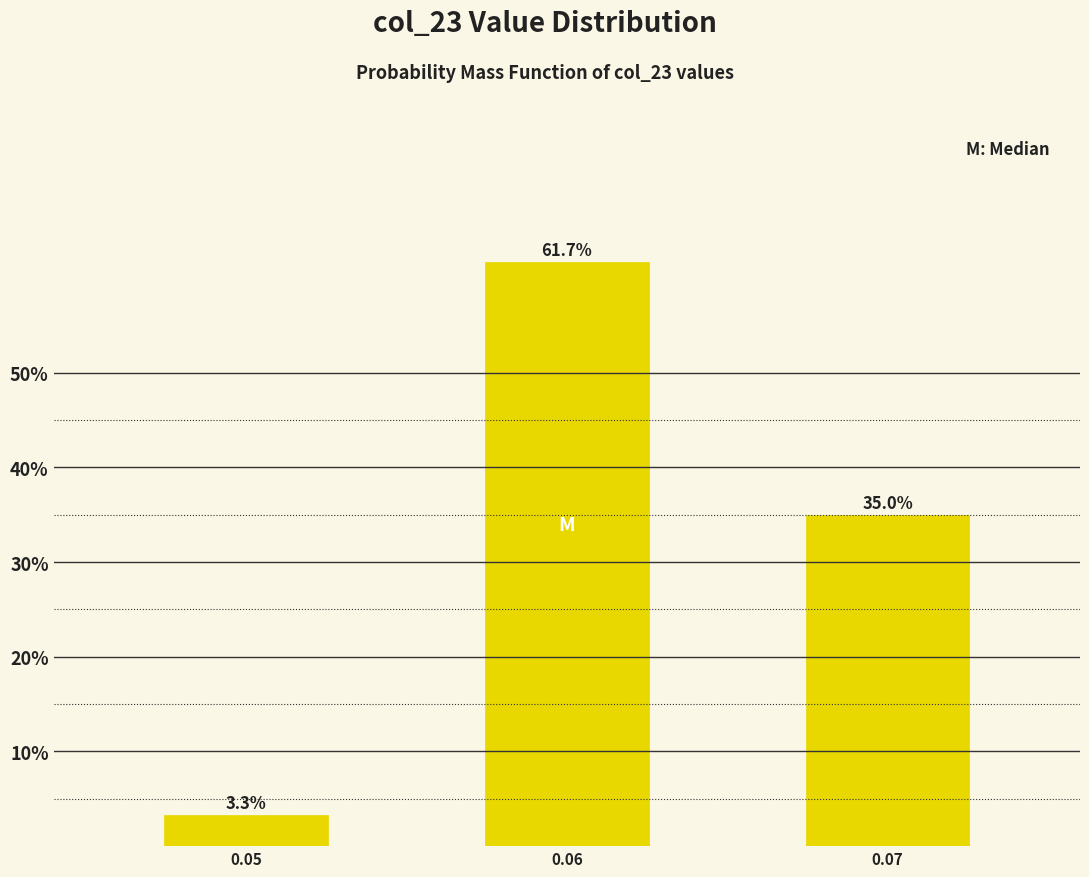

Reading left to right, transcribe all the data shown in this chart.

0.05=3.3	0.06=61.7	0.07=35.0